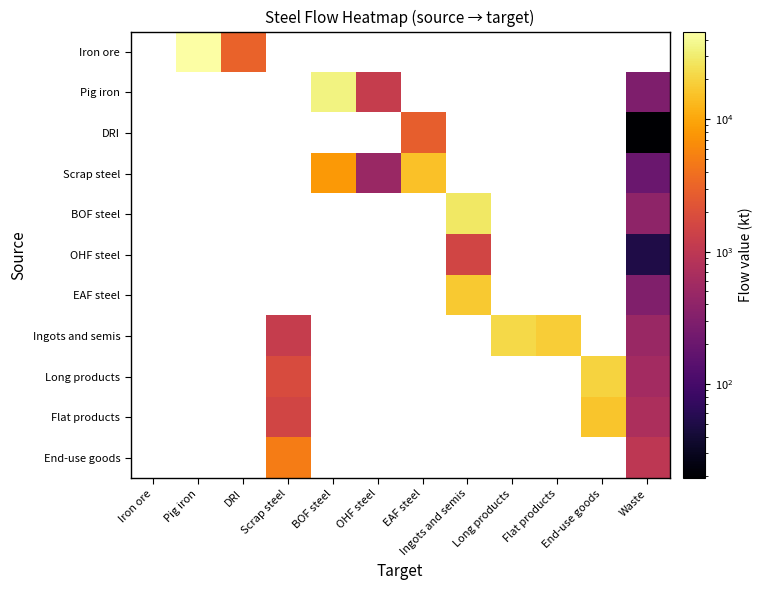

The DRI series shows 1439.6 at EAF steel. True or false?

False